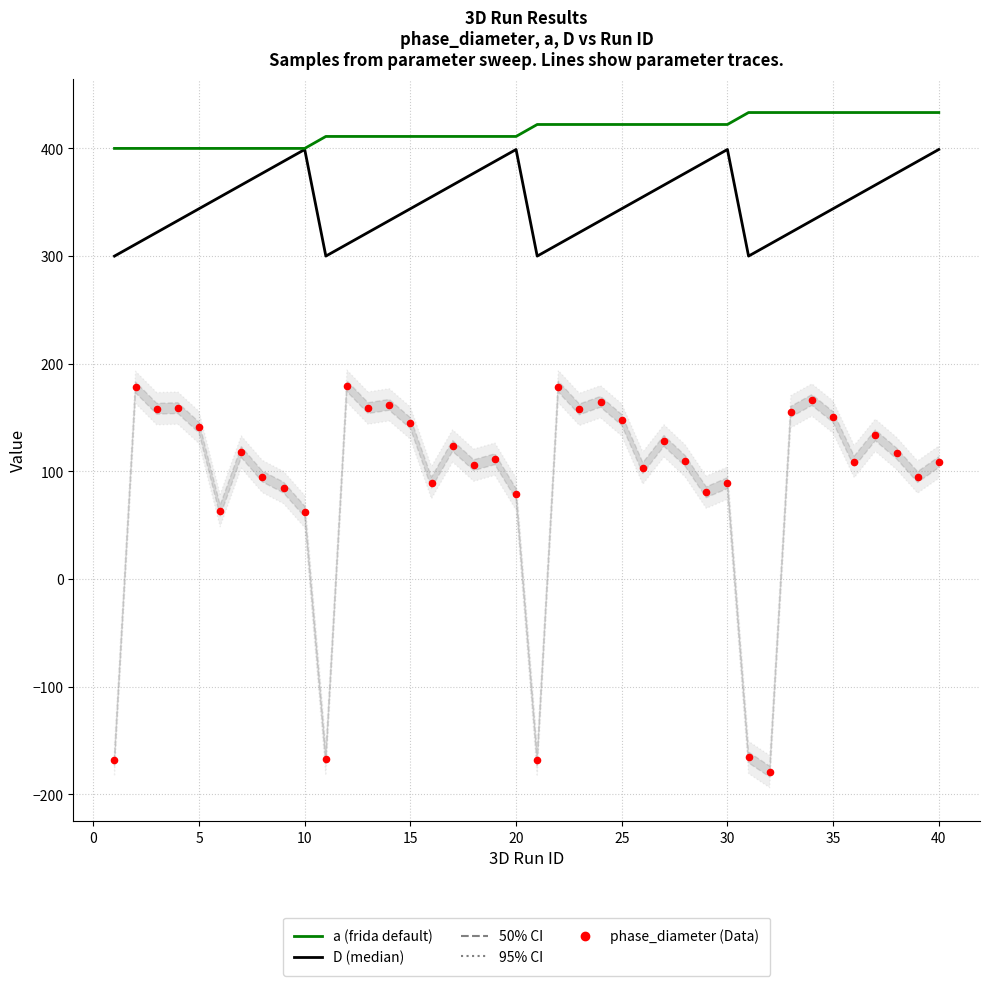

Which series has the largest total across all categories?

a